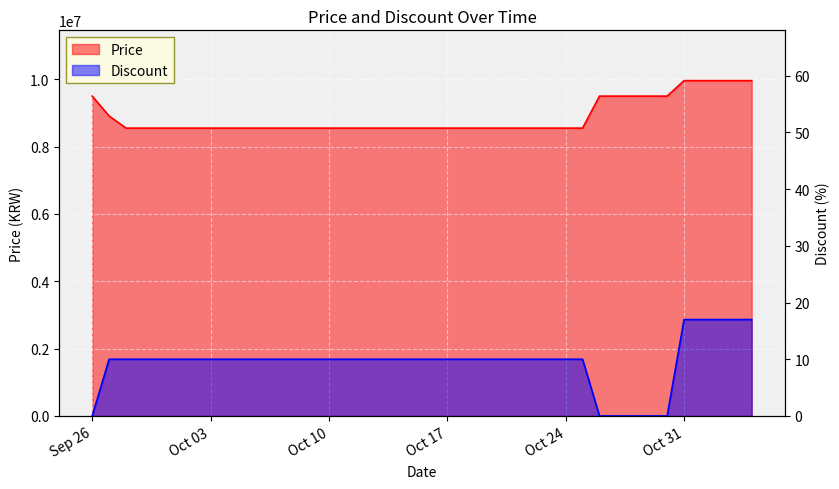

At how many categories does at least one series exceed 1434395?

40